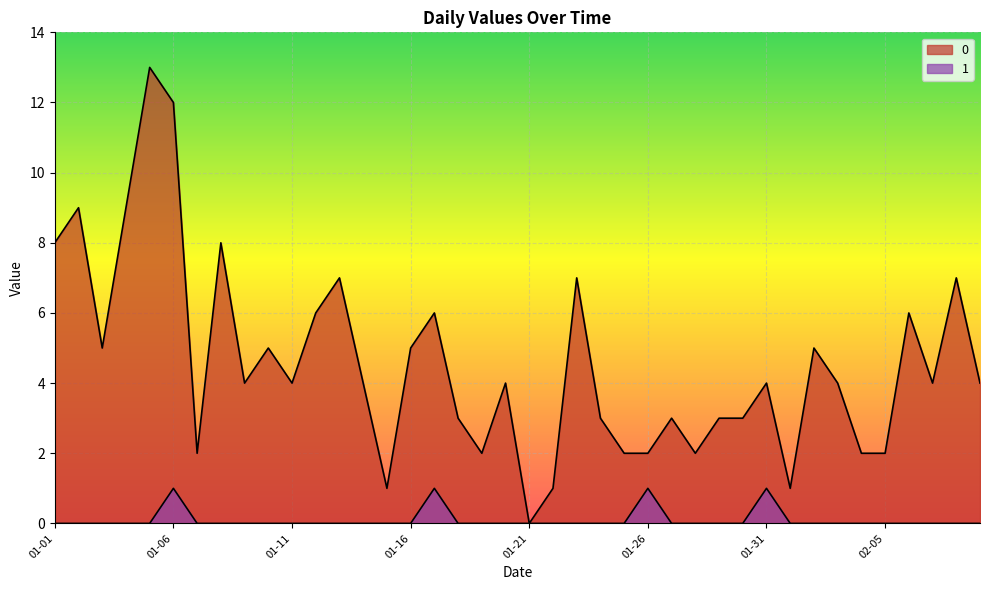

How many categories are shown in the chart?

40